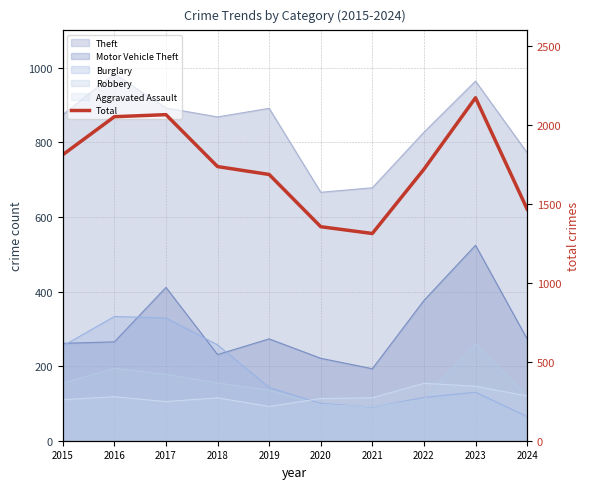

How many categories are shown in the chart?

10